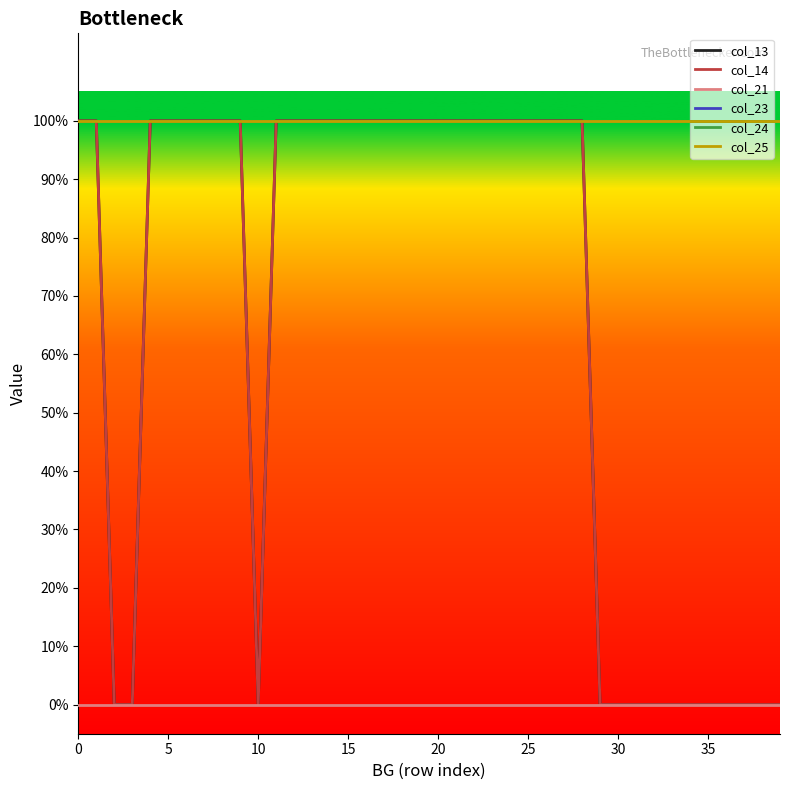

Reading left to right, extract all data points from this chart.

col_13: 1	1	0	0	1	1	1	1	1	1	0	1	1	1	1	1	1	1	1	1	1	1	1	1	1	1	1	1	1	0	0	0	0	0	0	0	0	0	0	0
col_14: 1	1	0	0	1	1	1	1	1	1	0	1	1	1	1	1	1	1	1	1	1	1	1	1	1	1	1	1	1	0	0	0	0	0	0	0	0	0	0	0
col_21: 0	0	0	0	0	0	0	0	0	0	0	0	0	0	0	0	0	0	0	0	0	0	0	0	0	0	0	0	0	0	0	0	0	0	0	0	0	0	0	0
col_23: 1	1	1	1	1	1	1	1	1	1	1	1	1	1	1	1	1	1	1	1	1	1	1	1	1	1	1	1	1	1	1	1	1	1	1	1	1	1	1	1
col_24: 1	1	1	1	1	1	1	1	1	1	1	1	1	1	1	1	1	1	1	1	1	1	1	1	1	1	1	1	1	1	1	1	1	1	1	1	1	1	1	1
col_25: 1	1	1	1	1	1	1	1	1	1	1	1	1	1	1	1	1	1	1	1	1	1	1	1	1	1	1	1	1	1	1	1	1	1	1	1	1	1	1	1